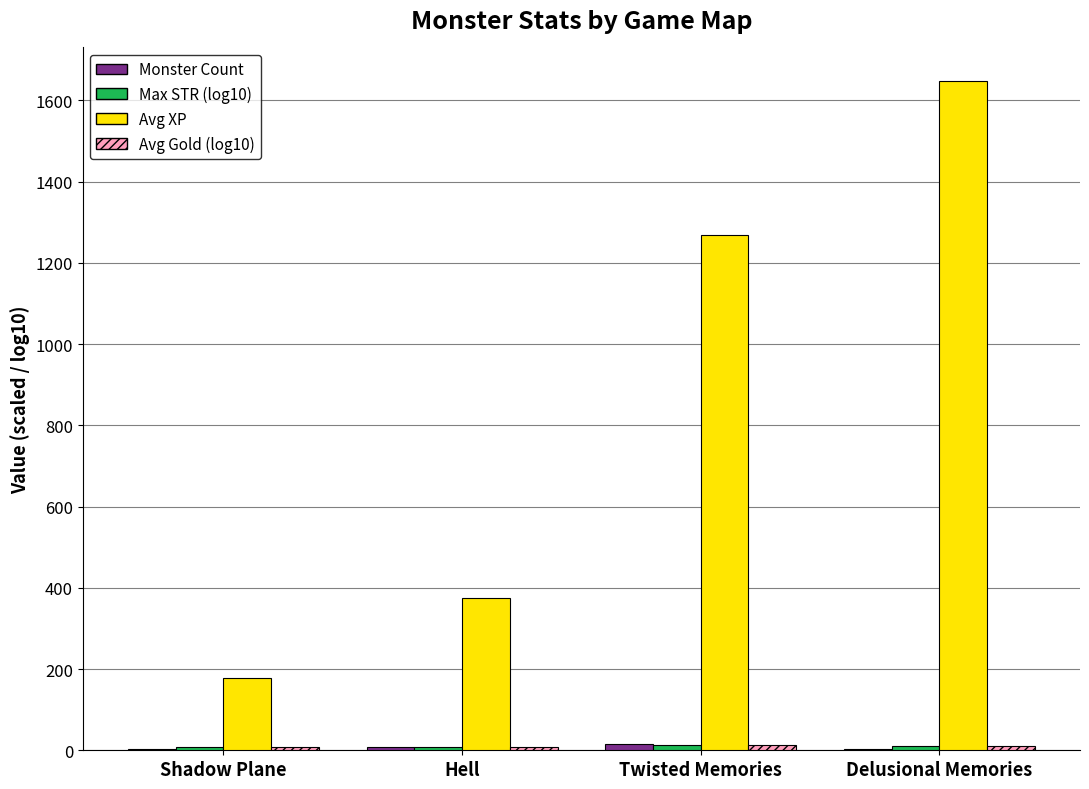

At which category is the sum across all series the highest?

Delusional Memories